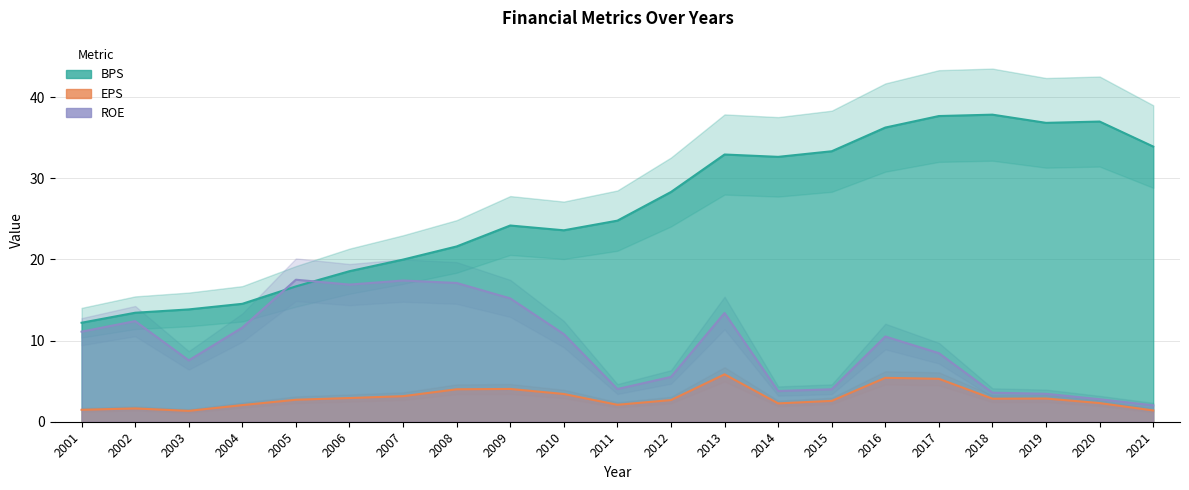

Which series ends up on top after the final intersection of BPS and ROE?

BPS